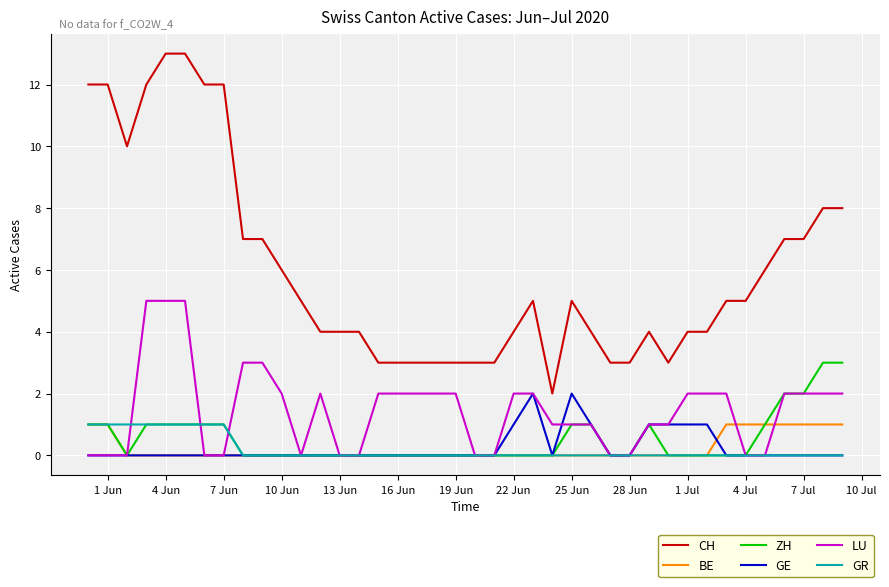

Which series has the largest total across all categories?

CH